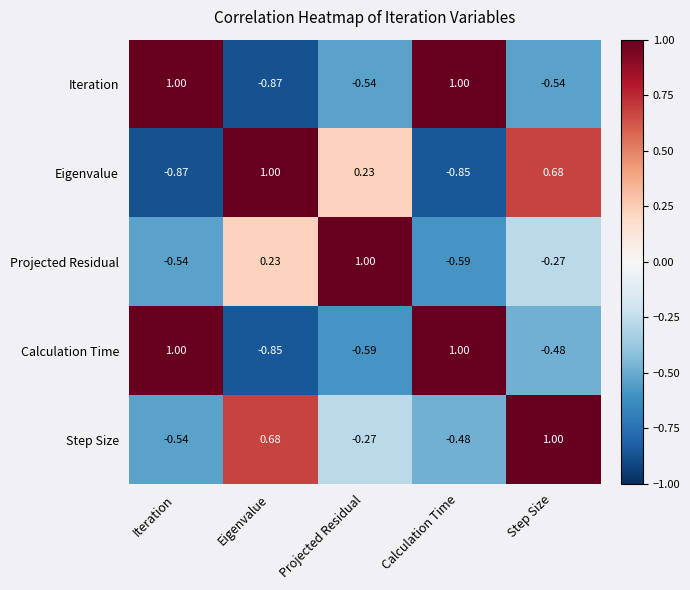

Between Eigenvalue and Projected Residual, which series saw the biggest shift?

Step Size